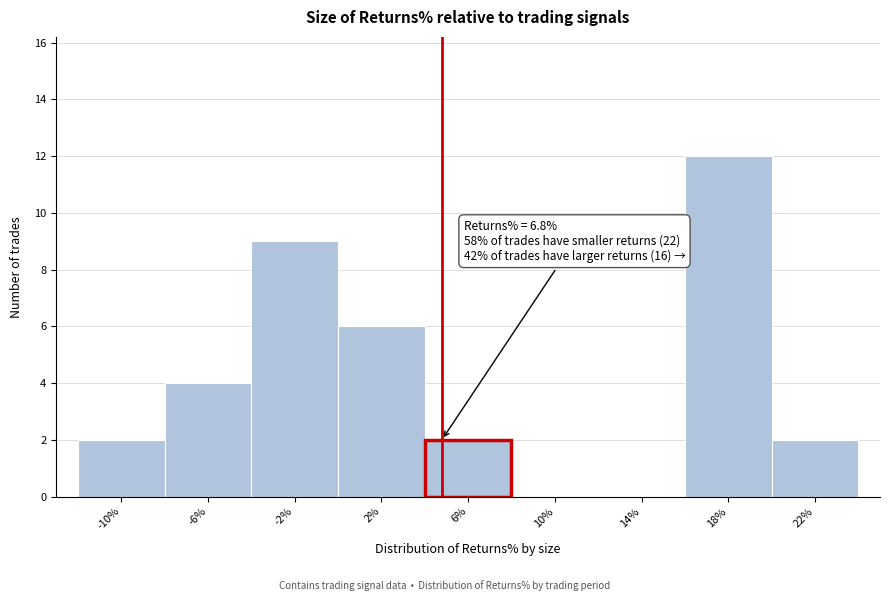

Reading left to right, list all the values displayed in this chart.

-10%=2	-6%=4	-2%=9	2%=6	6%=2	10%=0	14%=0	18%=12	22%=2